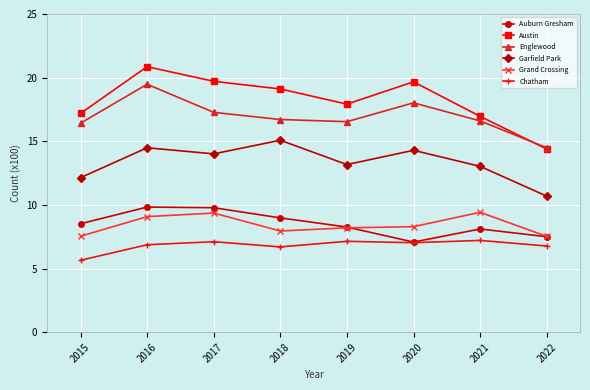

How many data points in Garfield Park are less than 14?

4